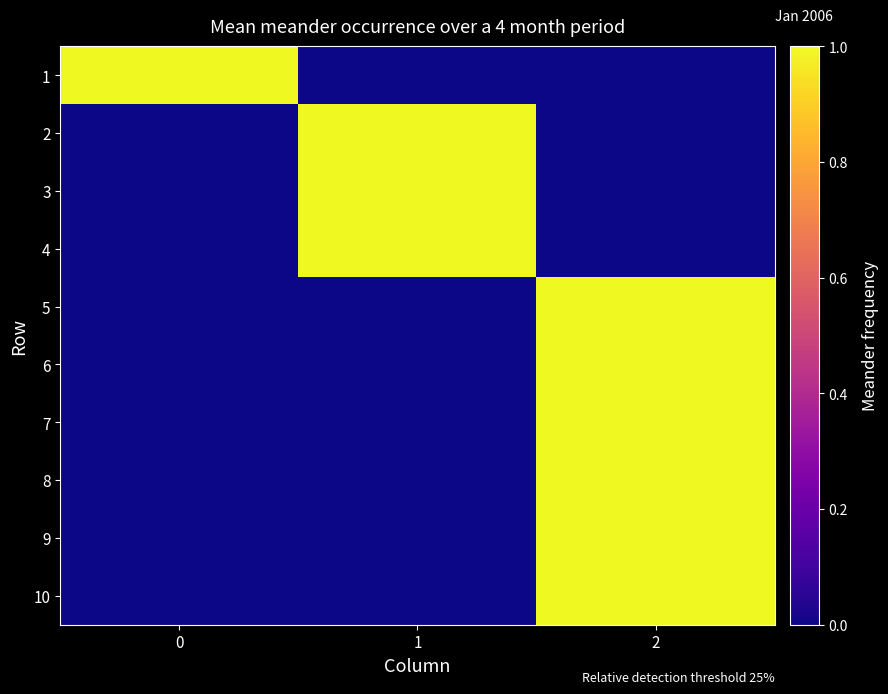

How many series are shown in this chart?

10